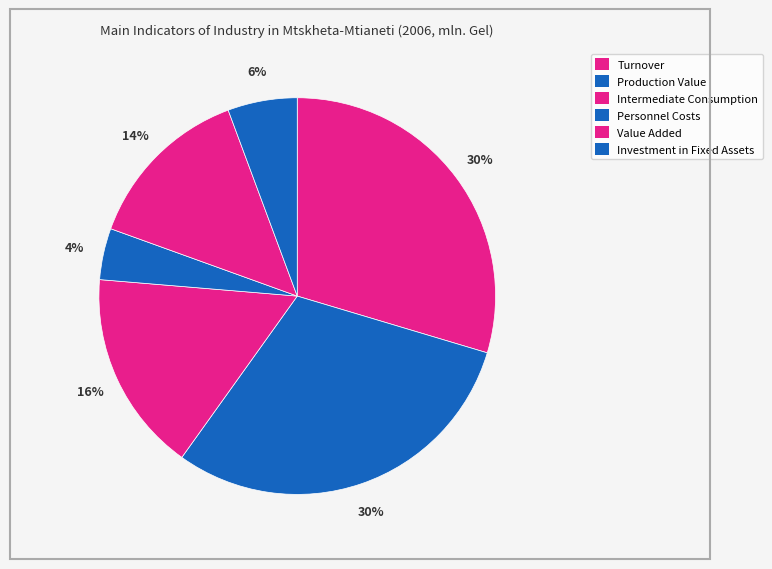

Rank the categories by value from highest to lowest.

Production Value, Turnover, Intermediate Consumption, Value Added, Investment in Fixed Assets, Personnel Costs